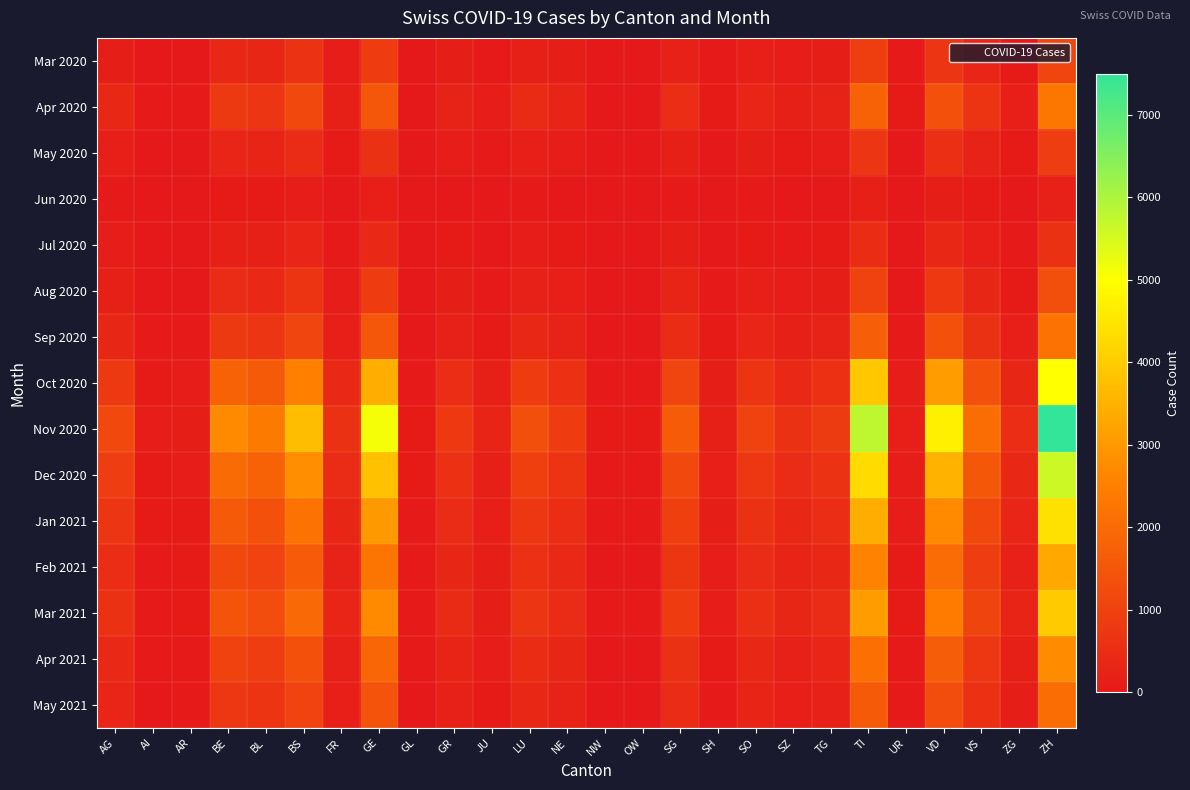

Reading left to right, extract all data points from this chart.

Mar 2020: AG=130	AI=27	AR=18	BE=380	BL=340	BS=620	FR=90	GE=870	GL=10	GR=120	JU=50	LU=200	NE=130	NW=10	OW=10	SG=220	SH=30	SO=150	SZ=90	TG=120	TI=920	UR=30	VD=700	VS=310	ZG=80	ZH=1100
Apr 2020: AG=380	AI=30	AR=40	BE=800	BL=700	BS=1200	FR=180	GE=1500	GL=25	GR=250	JU=90	LU=420	NE=280	NW=20	OW=20	SG=500	SH=60	SO=300	SZ=180	TG=260	TI=1800	UR=60	VD=1400	VS=650	ZG=160	ZH=2300
May 2020: AG=150	AI=10	AR=15	BE=300	BL=280	BS=450	FR=70	GE=600	GL=10	GR=90	JU=30	LU=160	NE=110	NW=8	OW=8	SG=200	SH=25	SO=120	SZ=70	TG=100	TI=700	UR=20	VD=550	VS=250	ZG=60	ZH=900
Jun 2020: AG=40	AI=5	AR=5	BE=80	BL=70	BS=110	FR=20	GE=150	GL=3	GR=25	JU=8	LU=40	NE=28	NW=2	OW=2	SG=50	SH=6	SO=30	SZ=18	TG=25	TI=180	UR=5	VD=140	VS=60	ZG=15	ZH=230
Jul 2020: AG=90	AI=10	AR=12	BE=200	BL=180	BS=300	FR=50	GE=400	GL=8	GR=60	JU=20	LU=100	NE=70	NW=5	OW=5	SG=130	SH=16	SO=80	SZ=48	TG=65	TI=470	UR=12	VD=360	VS=160	ZG=40	ZH=600
Aug 2020: AG=200	AI=20	AR=25	BE=450	BL=400	BS=650	FR=100	GE=850	GL=15	GR=130	JU=45	LU=210	NE=150	NW=10	OW=10	SG=270	SH=35	SO=170	SZ=100	TG=140	TI=1000	UR=25	VD=780	VS=340	ZG=85	ZH=1300
Sep 2020: AG=350	AI=35	AR=40	BE=800	BL=700	BS=1100	FR=170	GE=1500	GL=25	GR=230	JU=80	LU=380	NE=260	NW=18	OW=18	SG=480	SH=60	SO=300	SZ=180	TG=250	TI=1700	UR=45	VD=1380	VS=600	ZG=150	ZH=2200
Oct 2020: AG=800	AI=70	AR=90	BE=1800	BL=1600	BS=2500	FR=400	GE=3400	GL=55	GR=520	JU=180	LU=860	NE=580	NW=40	OW=40	SG=1100	SH=135	SO=670	SZ=400	TG=560	TI=3900	UR=100	VD=3100	VS=1360	ZG=340	ZH=5000
Nov 2020: AG=1200	AI=100	AR=130	BE=2700	BL=2400	BS=3700	FR=600	GE=5100	GL=80	GR=780	JU=270	LU=1300	NE=870	NW=60	OW=60	SG=1650	SH=200	SO=1000	SZ=600	TG=840	TI=5800	UR=150	VD=4700	VS=2050	ZG=510	ZH=7500
Dec 2020: AG=900	AI=80	AR=100	BE=2000	BL=1800	BS=2800	FR=450	GE=3800	GL=60	GR=580	JU=200	LU=960	NE=650	NW=45	OW=45	SG=1200	SH=150	SO=750	SZ=450	TG=630	TI=4300	UR=110	VD=3500	VS=1530	ZG=380	ZH=5600
Jan 2021: AG=700	AI=60	AR=80	BE=1600	BL=1400	BS=2200	FR=350	GE=3000	GL=50	GR=460	JU=160	LU=760	NE=520	NW=36	OW=36	SG=960	SH=120	SO=590	SZ=360	TG=500	TI=3400	UR=90	VD=2700	VS=1200	ZG=300	ZH=4400
Feb 2021: AG=500	AI=45	AR=60	BE=1200	BL=1050	BS=1650	FR=260	GE=2250	GL=38	GR=345	JU=120	LU=570	NE=390	NW=27	OW=27	SG=720	SH=90	SO=443	SZ=270	TG=375	TI=2550	UR=68	VD=2025	VS=900	ZG=225	ZH=3300
Mar 2021: AG=600	AI=55	AR=72	BE=1440	BL=1260	BS=1980	FR=312	GE=2700	GL=46	GR=414	JU=144	LU=684	NE=468	NW=32	OW=32	SG=864	SH=108	SO=531	SZ=324	TG=450	TI=3060	UR=82	VD=2430	VS=1080	ZG=270	ZH=3960
Apr 2021: AG=400	AI=38	AR=50	BE=1000	BL=880	BS=1370	FR=215	GE=1880	GL=32	GR=288	JU=100	LU=475	NE=325	NW=22	OW=22	SG=600	SH=75	SO=370	SZ=225	TG=312	TI=2125	UR=57	VD=1688	VS=750	ZG=187	ZH=2750
May 2021: AG=300	AI=28	AR=38	BE=750	BL=660	BS=1030	FR=162	GE=1410	GL=24	GR=216	JU=75	LU=356	NE=244	NW=17	OW=17	SG=450	SH=56	SO=277	SZ=169	TG=234	TI=1594	UR=43	VD=1266	VS=563	ZG=140	ZH=2063